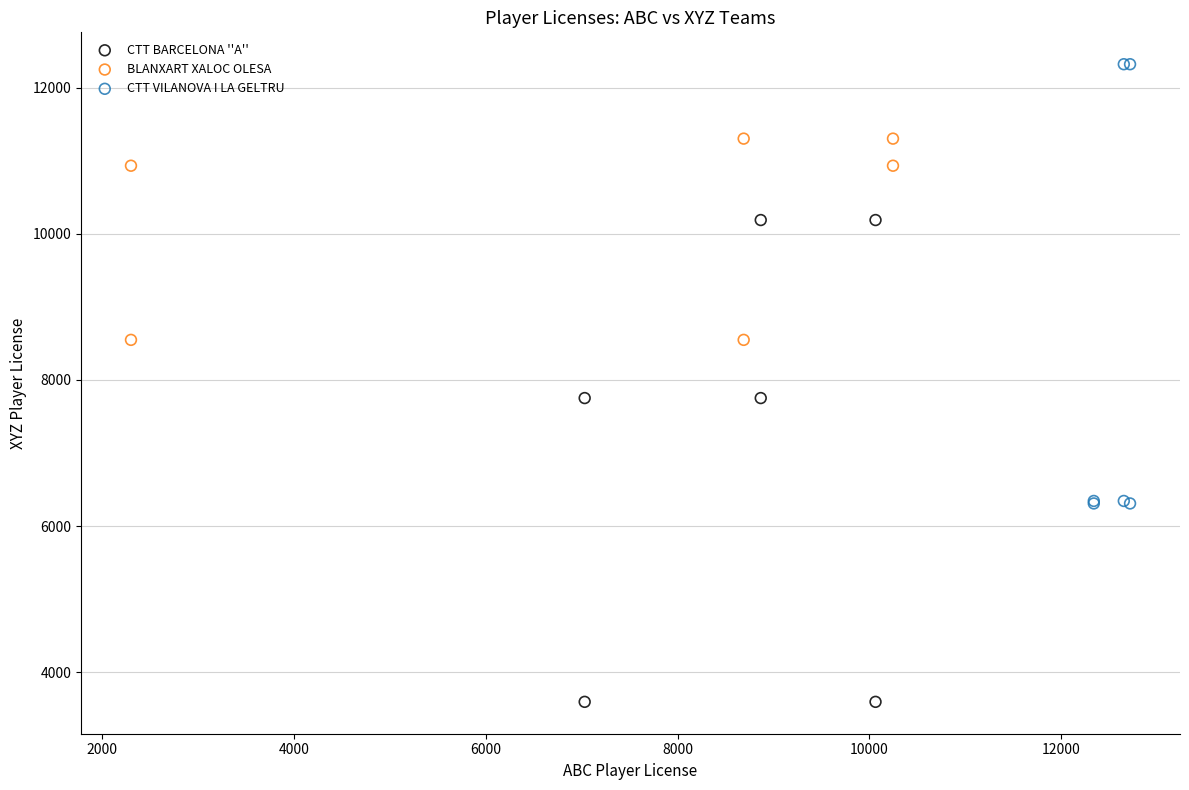

Which series contains the highest Y value?

CTT VILANOVA I LA GELTRU